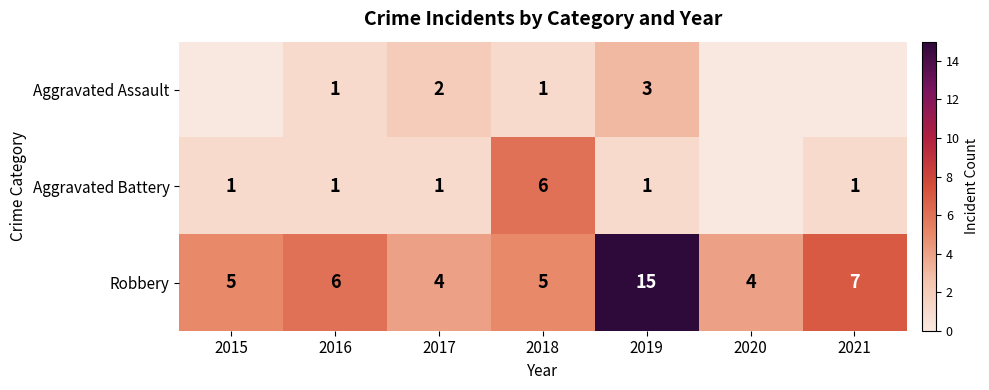

What is the maximum value shown in the chart?

15